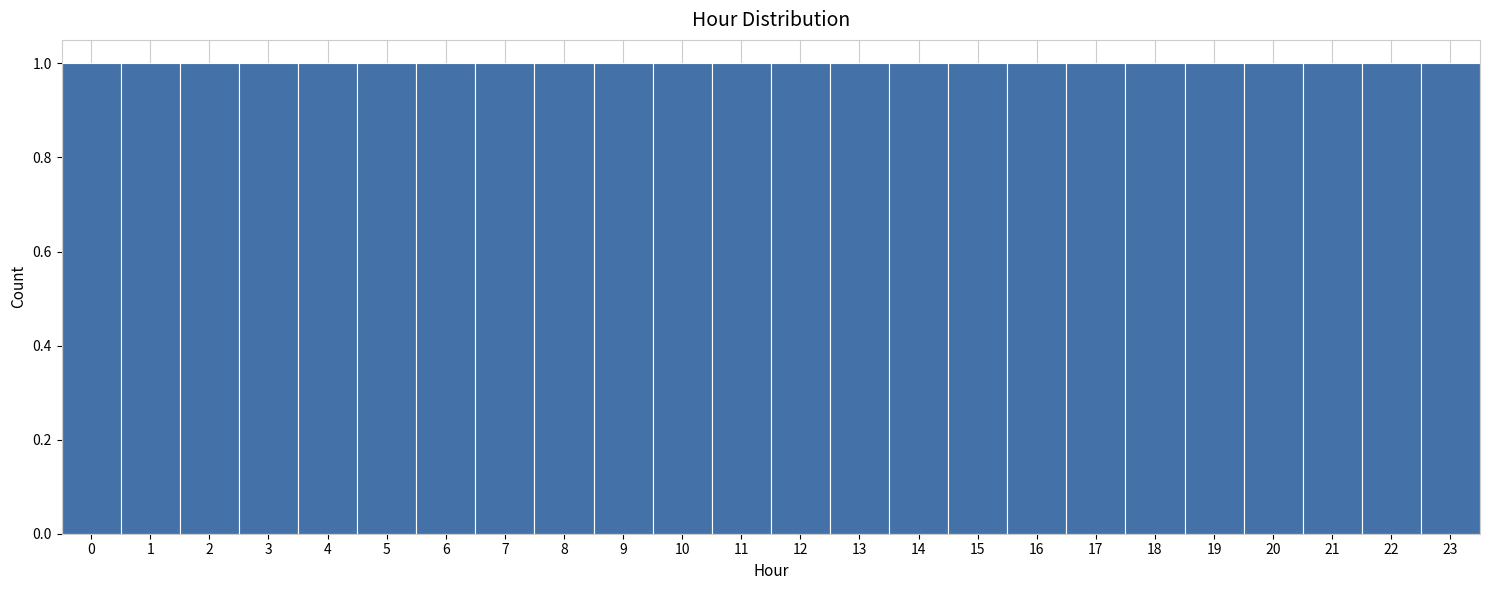

Reading left to right, list every bar in this chart as the range it spans on the x-axis followed by its height. The values are not printed on the chart, so give them approximately, as read against the axis.

-0.5 to 0.5: 1
0.5 to 1.5: 1
1.5 to 2.5: 1
2.5 to 3.5: 1
3.5 to 4.5: 1
4.5 to 5.5: 1
5.5 to 6.5: 1
6.5 to 7.5: 1
7.5 to 8.5: 1
8.5 to 9.5: 1
9.5 to 10.5: 1
10.5 to 11.5: 1
11.5 to 12.5: 1
12.5 to 13.5: 1
13.5 to 14.5: 1
14.5 to 15.5: 1
15.5 to 16.5: 1
16.5 to 17.5: 1
17.5 to 18.5: 1
18.5 to 19.5: 1
19.5 to 20.5: 1
20.5 to 21.5: 1
21.5 to 22.5: 1
22.5 to 23.5: 1